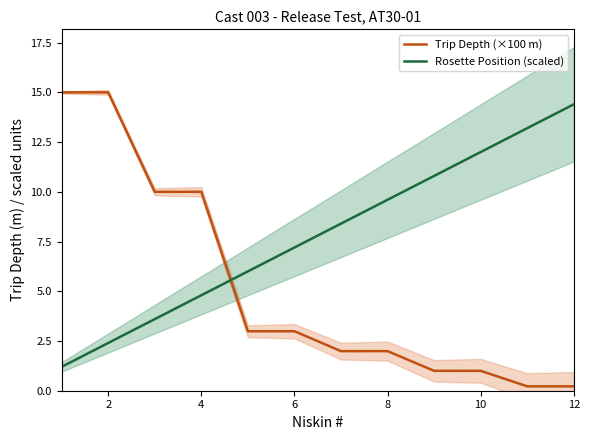

What are all the series names shown in the legend?

Trip Depth (×100 m), Rosette Position (scaled)